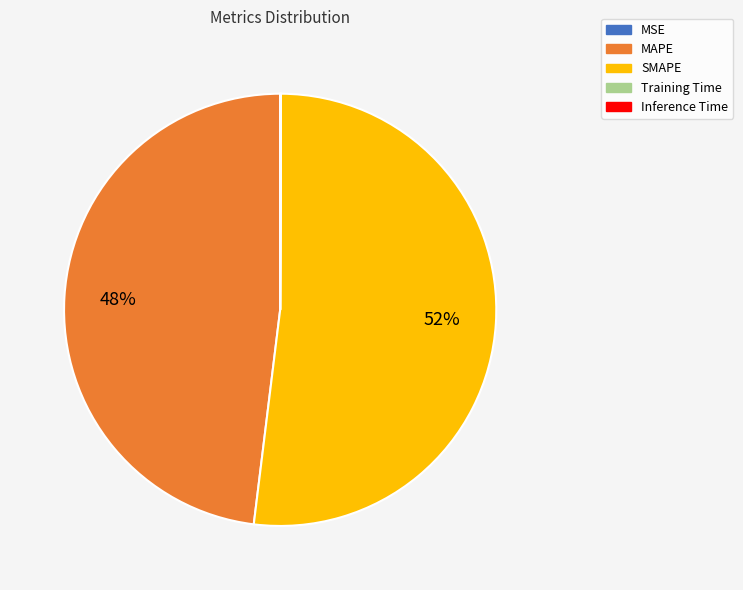

Is there a majority slice in this chart?

Yes